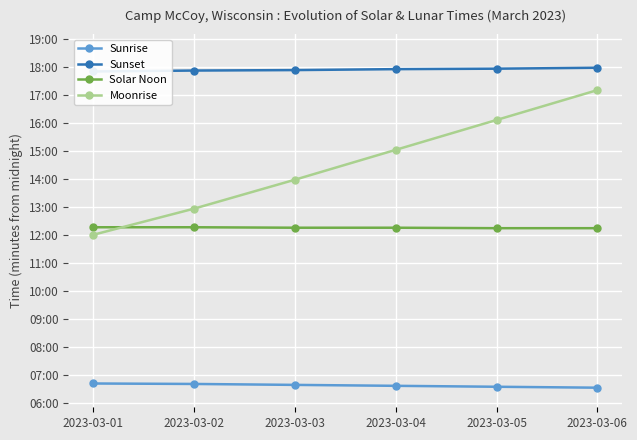

What is the minimum value shown in the chart?

392